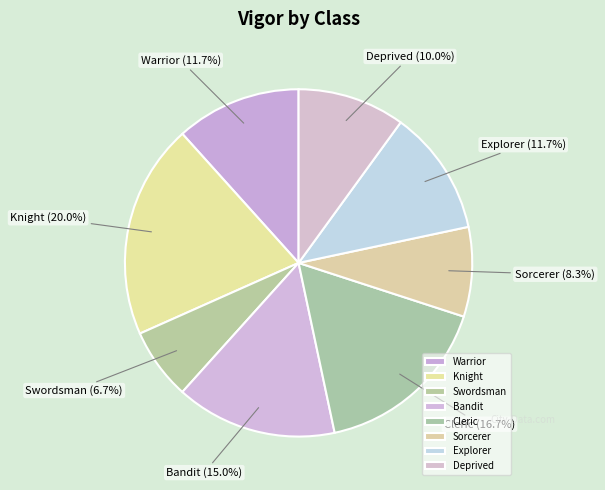

What is the smallest slice in the pie chart?

Swordsman